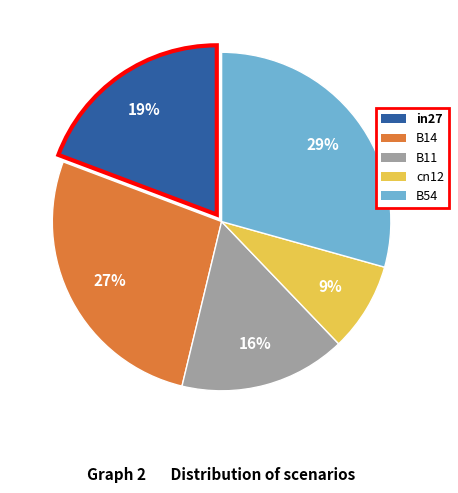

Is the sum of in27 and B14 greater than half?

No